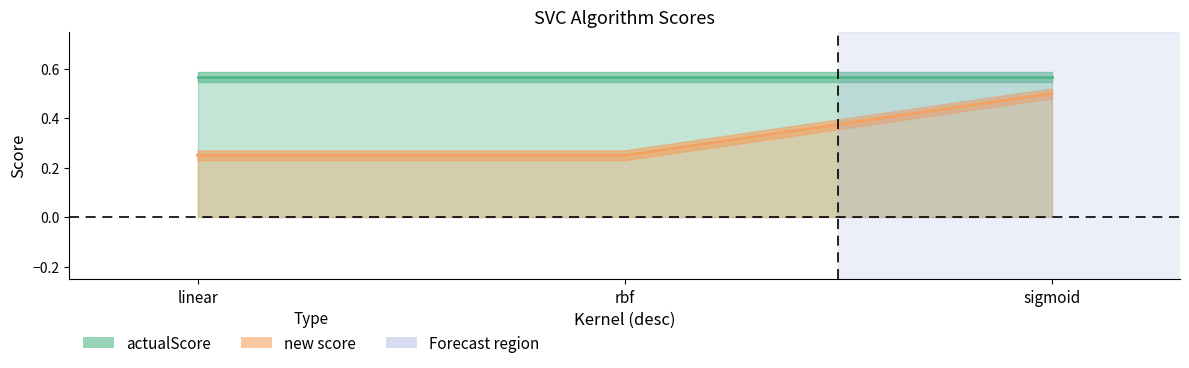

The chart shows a value of 0.8 at sigmoid. True or false?

False